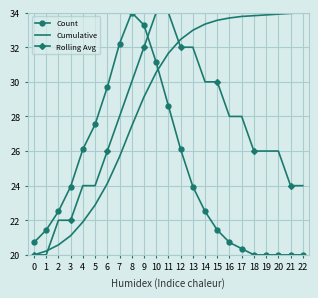

What is the total value across all series at 5?

74.4